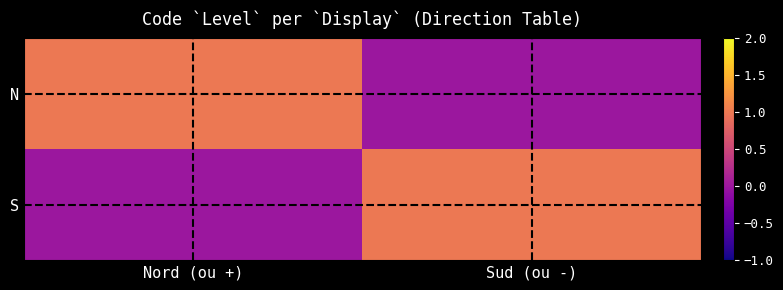

What is the total value across all series at Nord (ou +)?

1